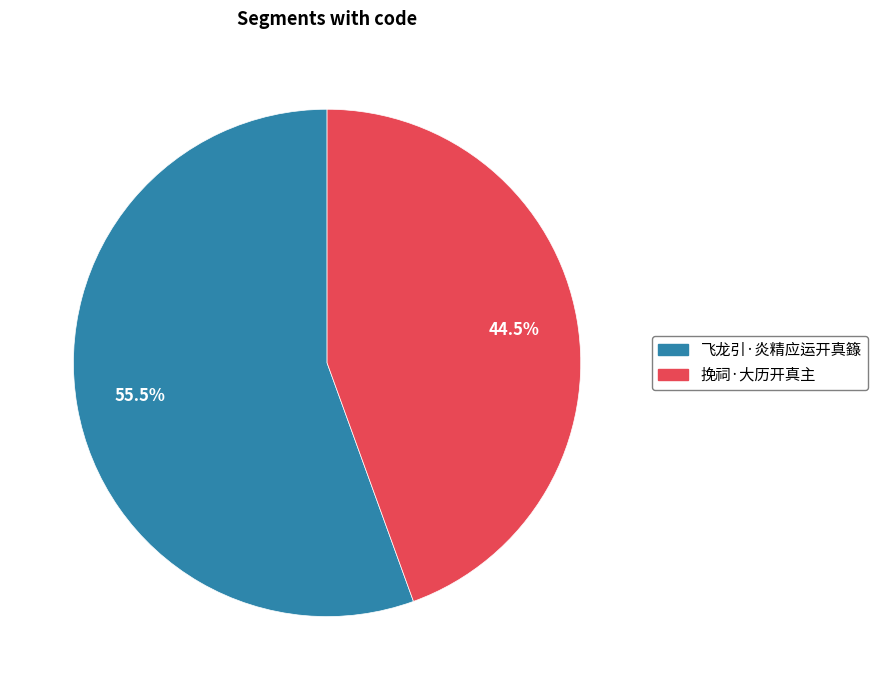

Which slice is the largest?

飞龙引·炎精应运开真籙